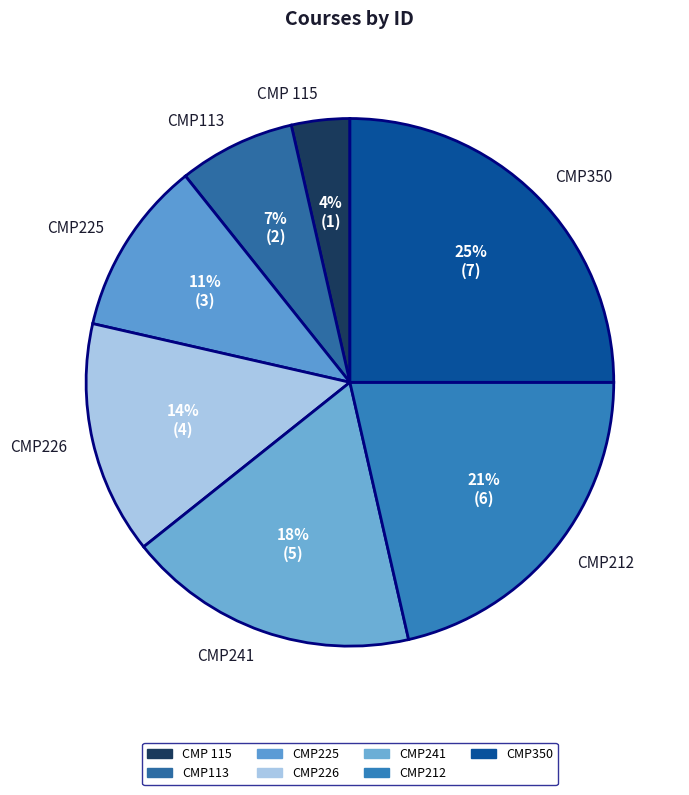

Approximately how many times larger is the value at CMP226 compared to CMP225?

1.3